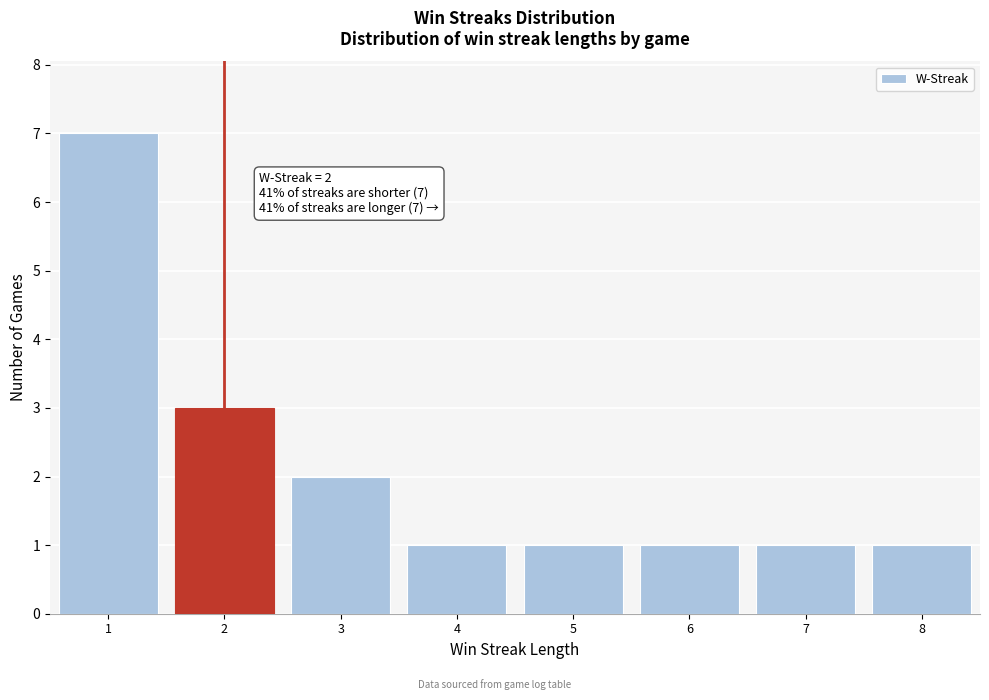

Reading left to right, what are all the values shown in this chart?

7	3	2	1	1	1	1	1